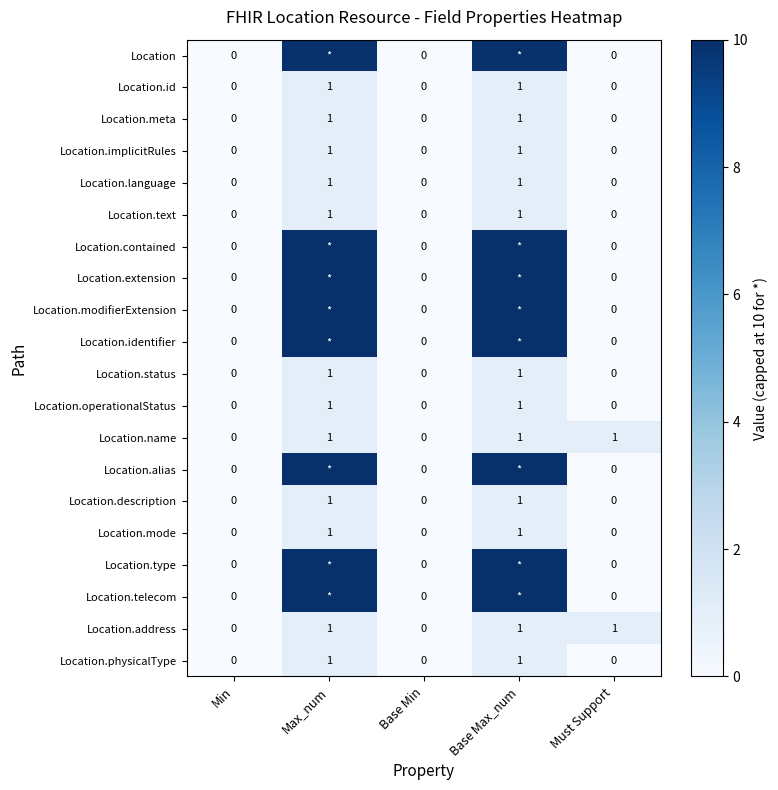

How many Location.status values are between 0 and 1?

5